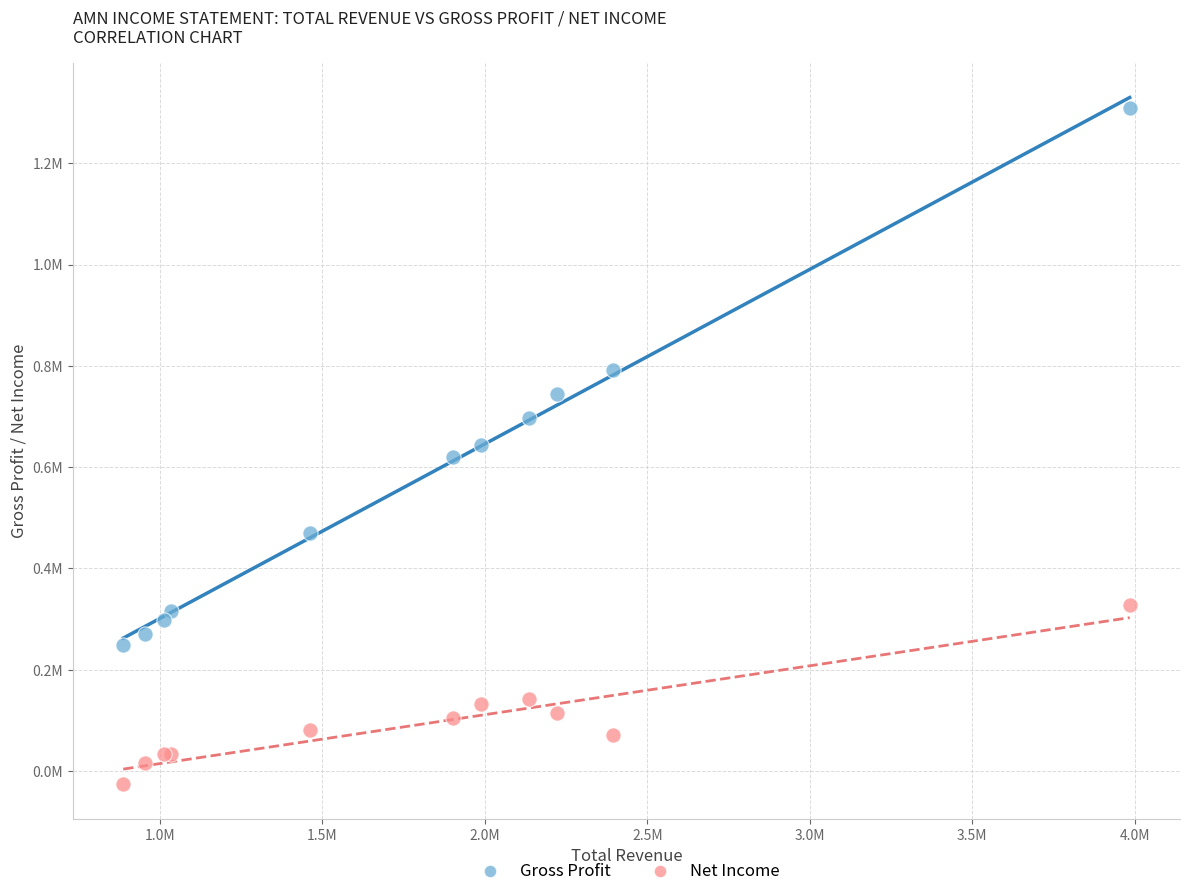

What are all the series names shown in the legend?

Gross Profit, Net Income